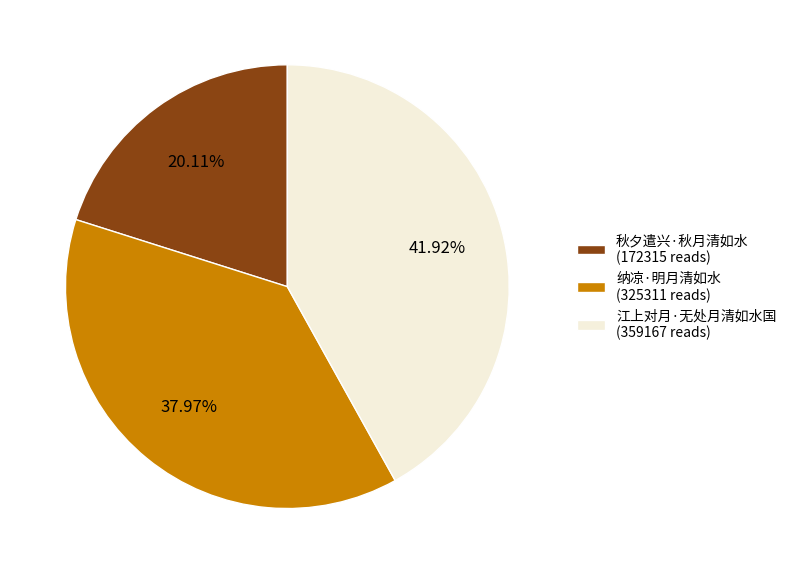

To the nearest percent, what percentage of the pie is 纳凉·明月清如水?

38%